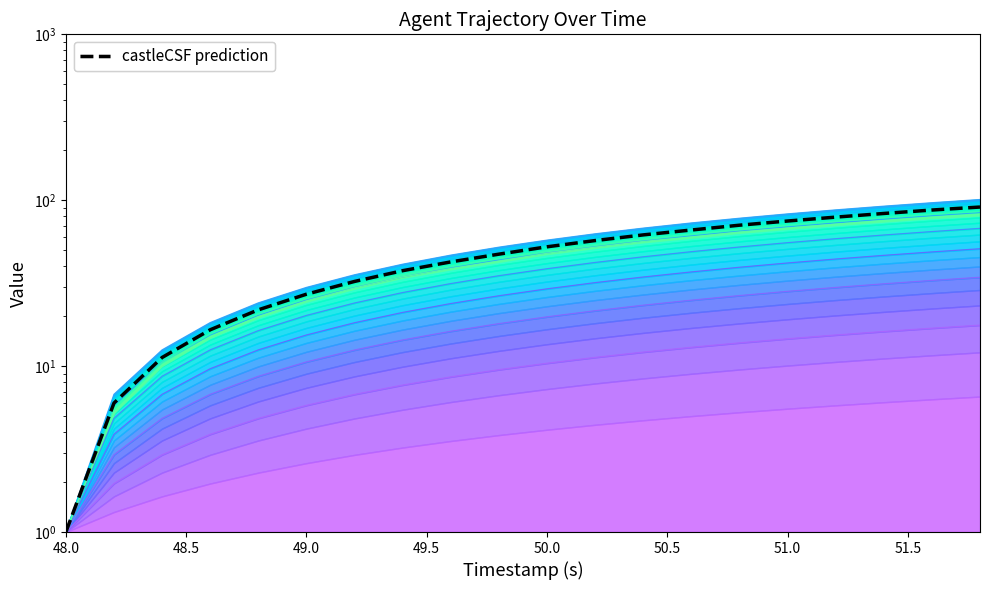

What is the minimum value shown in the chart?

1.0